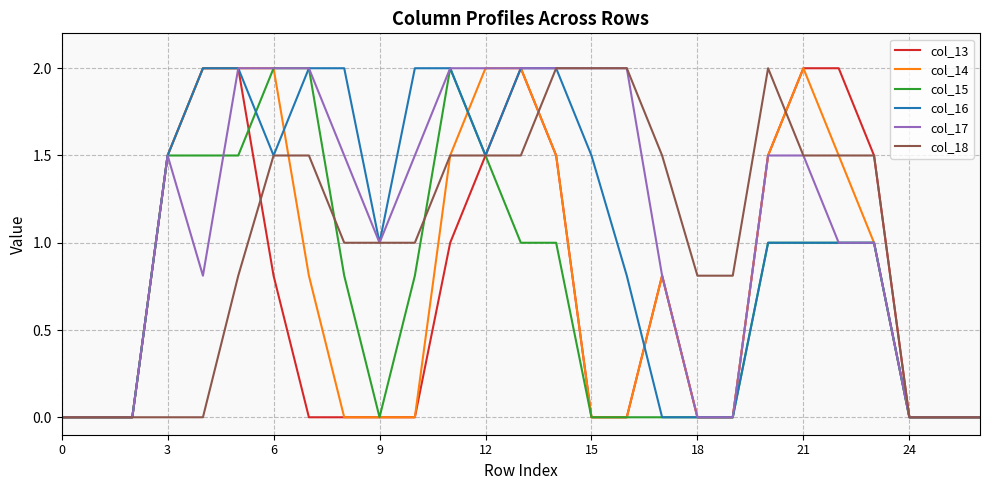

What is the highest value of the col_16 series?

2.0